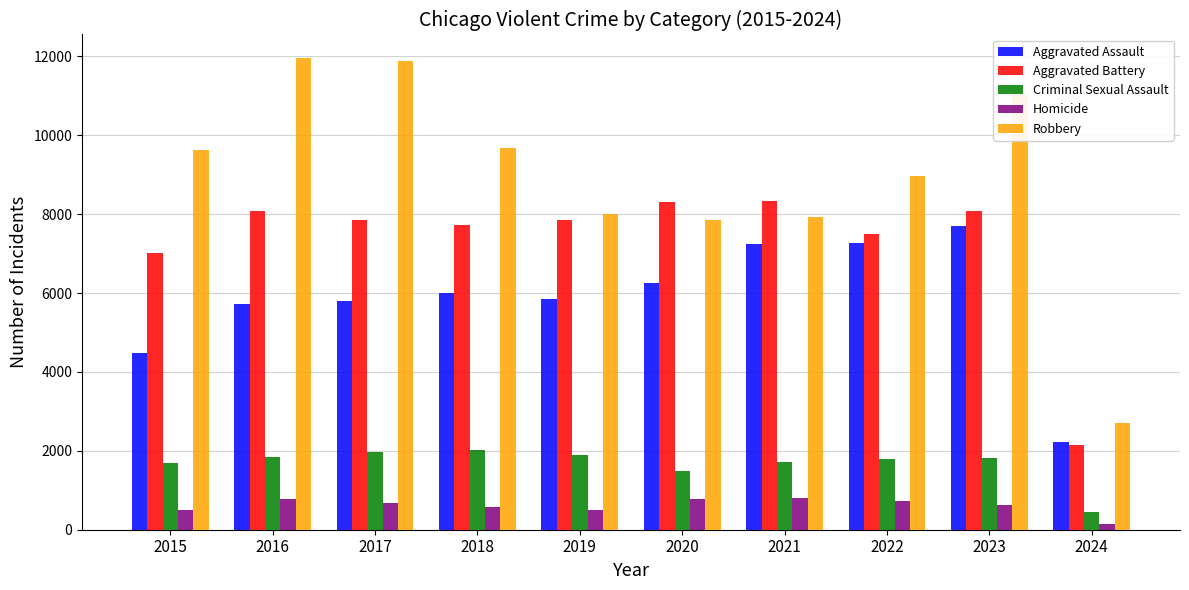

How many groups of bars are there?

10